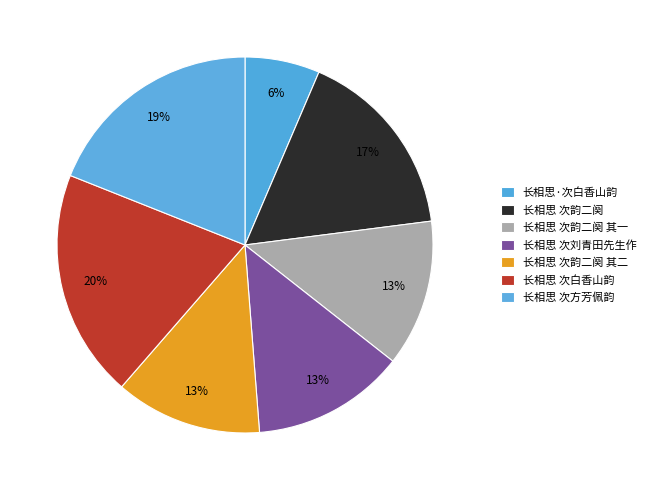

To the nearest percent, what is the average slice percentage?

14%